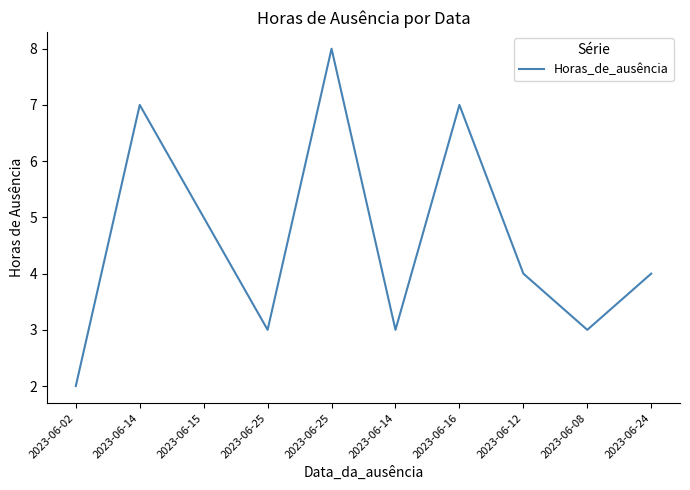

Is this an area chart (filled region under the line)?

No